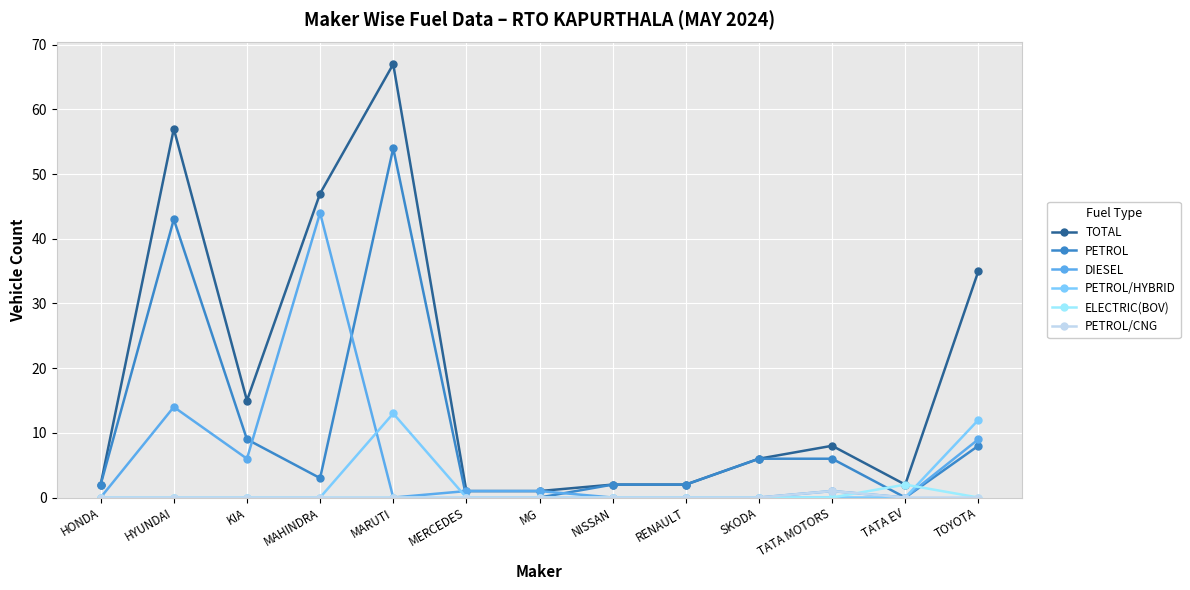

At which category is the sum across all series the highest?

MARUTI